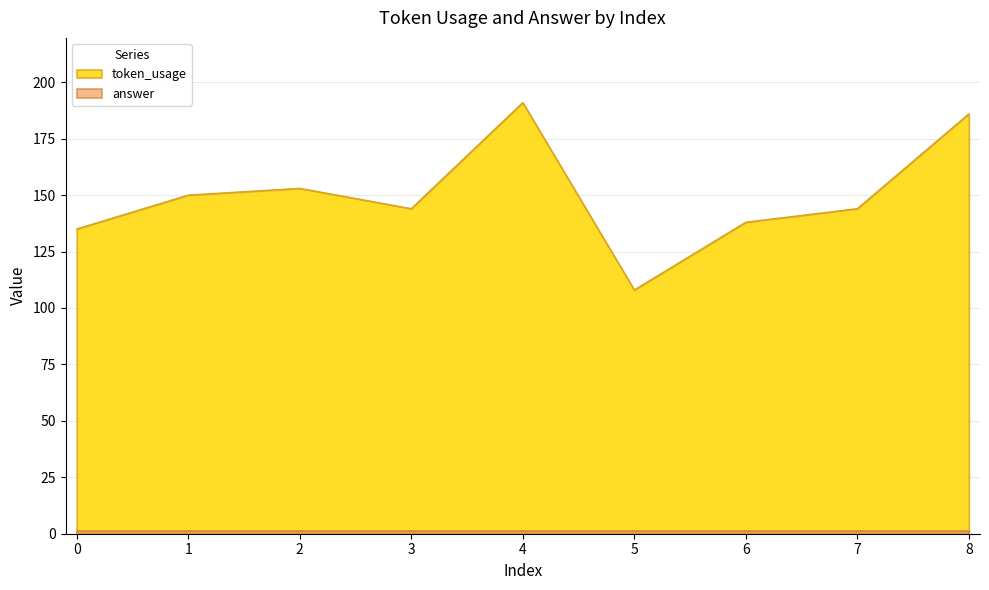

What is the change in value from 0 to 2?

+18